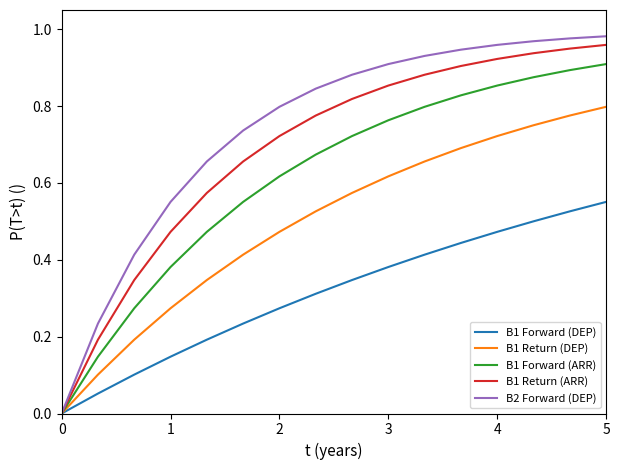

Which series has the largest total across all categories?

B2 Forward (DEP)